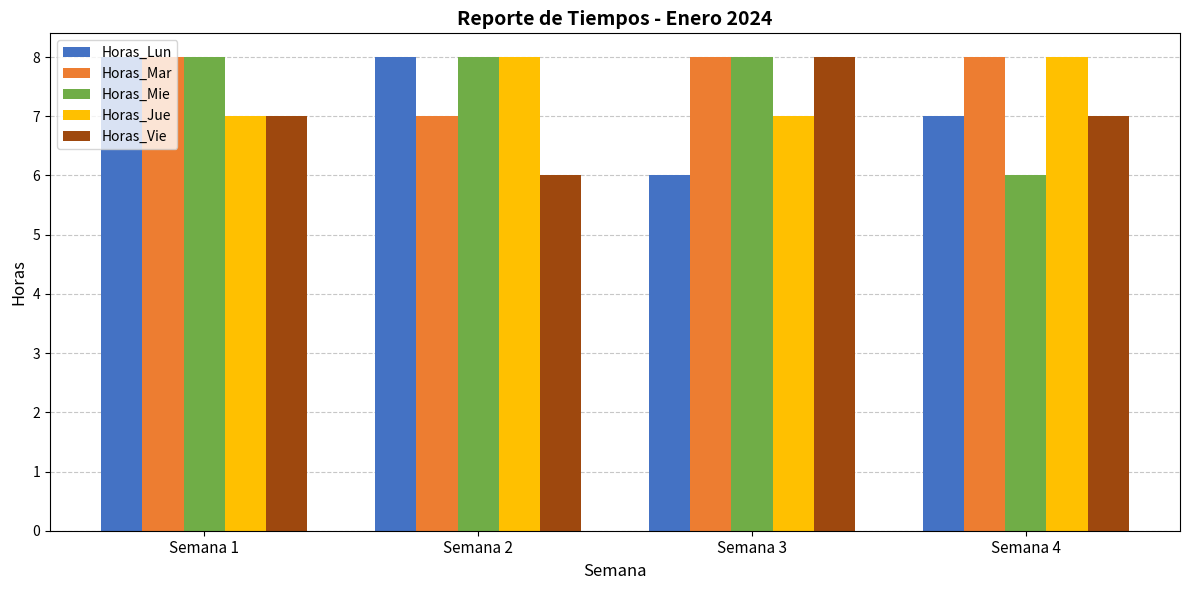

What is the value of the Horas_Jue bar at the 4th from the left?

8